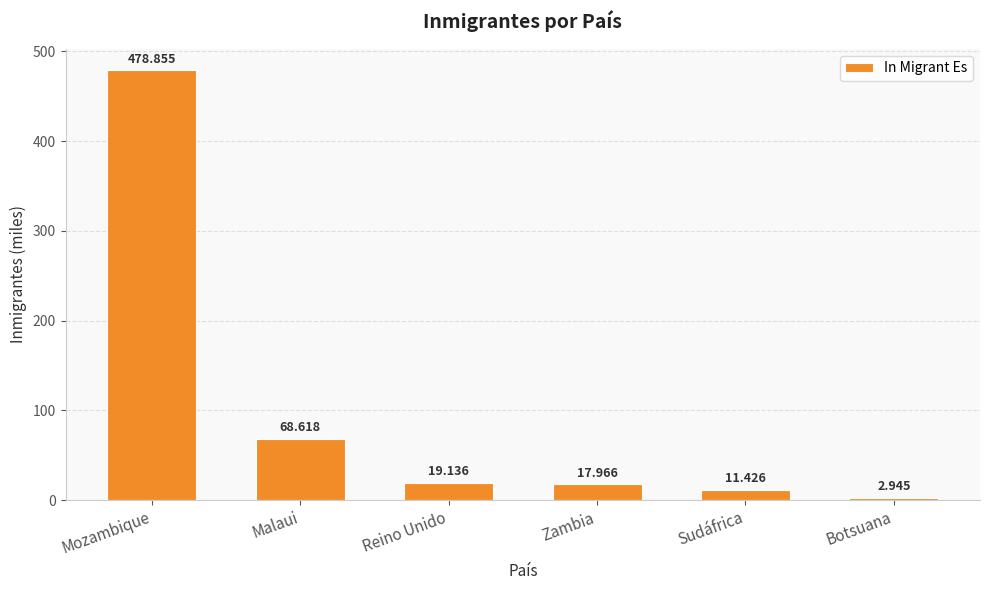

Approximately how many times larger is the value at Botsuana compared to Reino Unido?

0.2